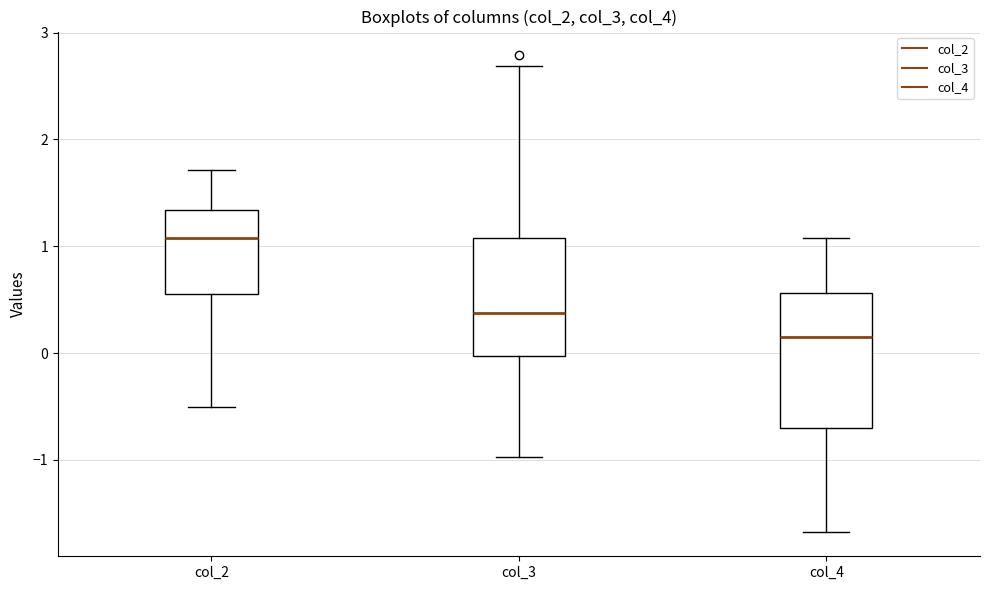

Reading left to right, read every box against the y-axis: the position of its median line, the range the box covers, and the ends of its whiskers. The values are not printed on the chart, so give them approximately, as read against the axis.

col_2: median 1.1, box 0.6 to 1.3, whiskers -0.5 to 1.7
col_3: median 0.4, box 0.0 to 1.1, whiskers -1.0 to 2.7
col_4: median 0.2, box -0.7 to 0.6, whiskers -1.7 to 1.1